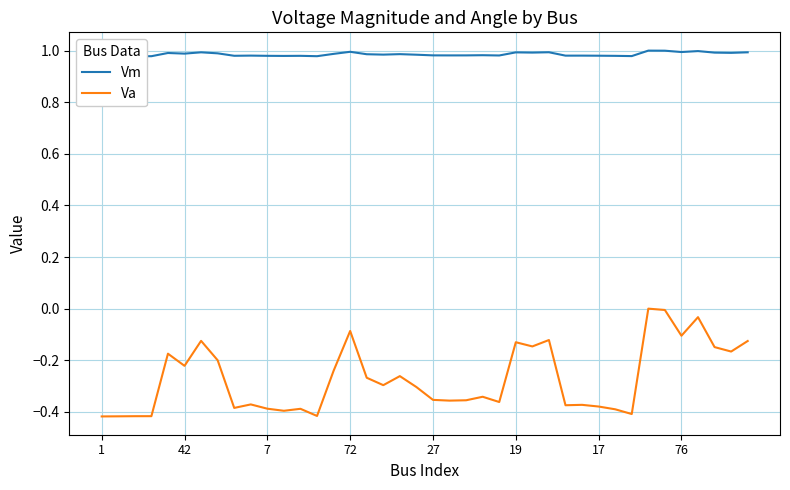

True or false: Vm and Va intersect in this chart.

False